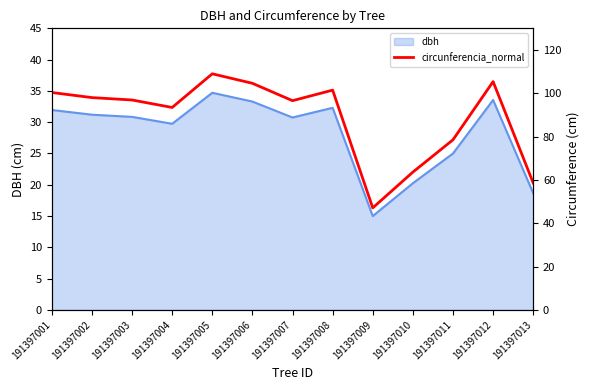

At which label does dbh reach its peak?

191397005